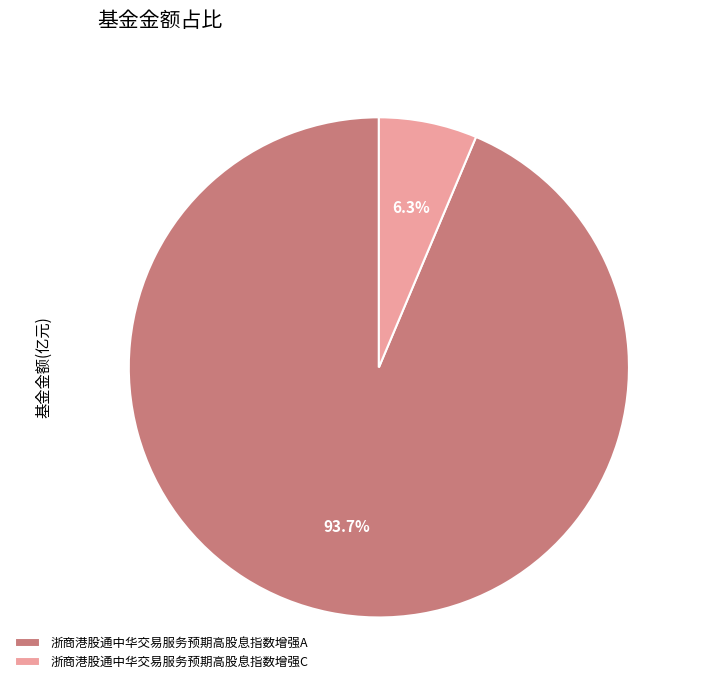

How many slices are in this pie chart?

2